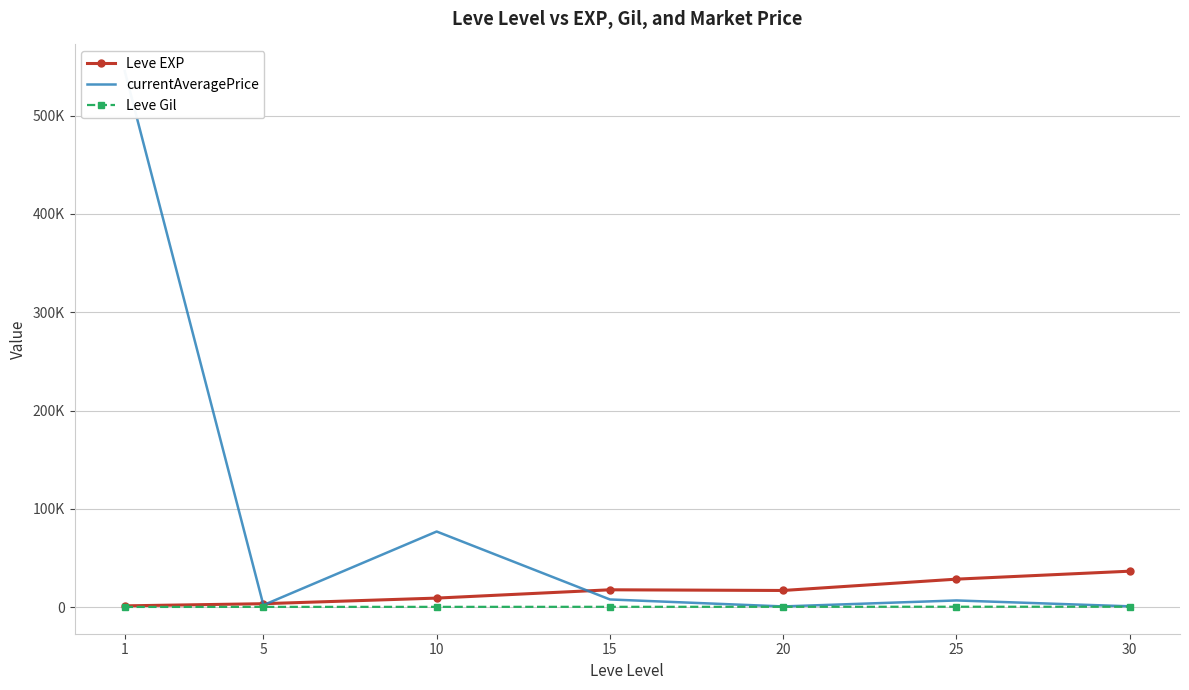

What is the value of the Leve EXP point at the 2nd from the left?

3405.0